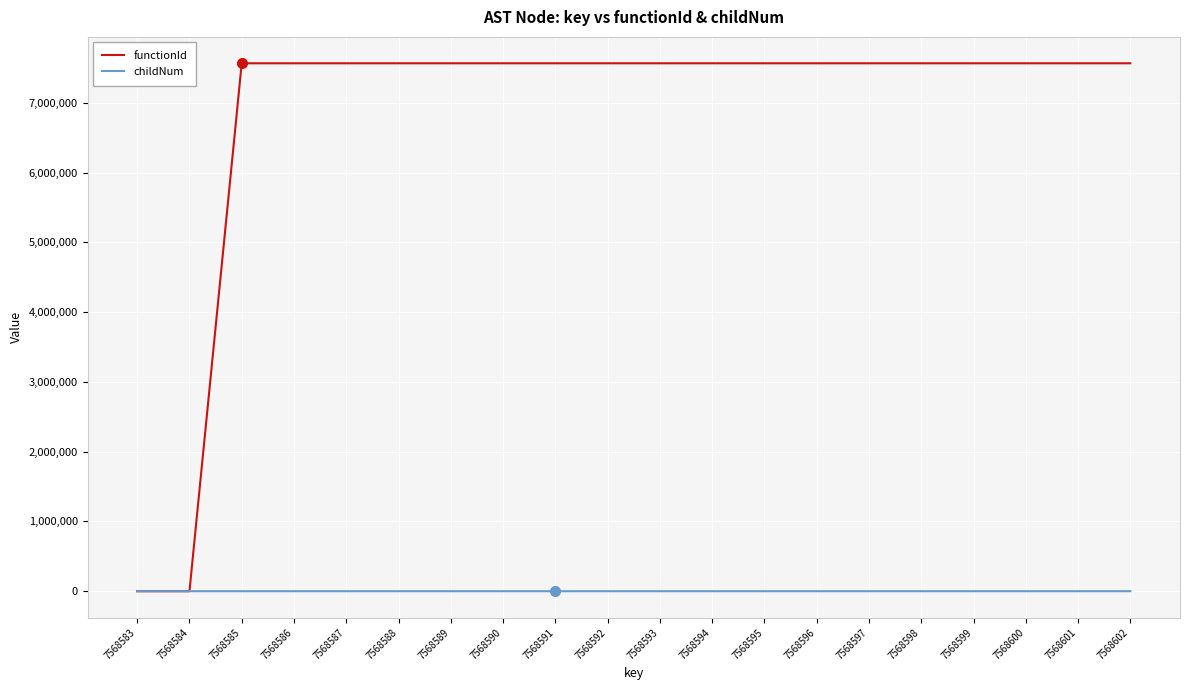

True or false: childNum has a value of 1 at 7568593.

True